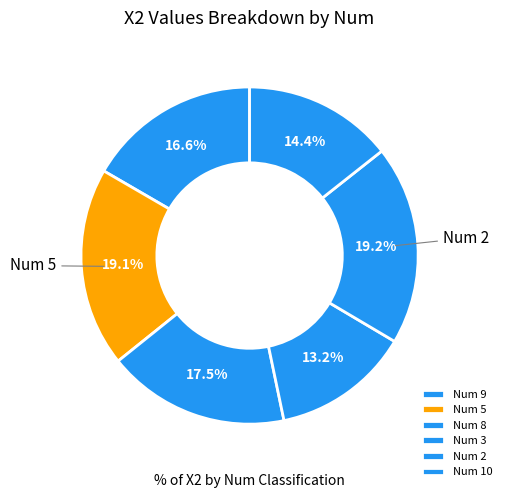

Count the number of slices in the pie.

6